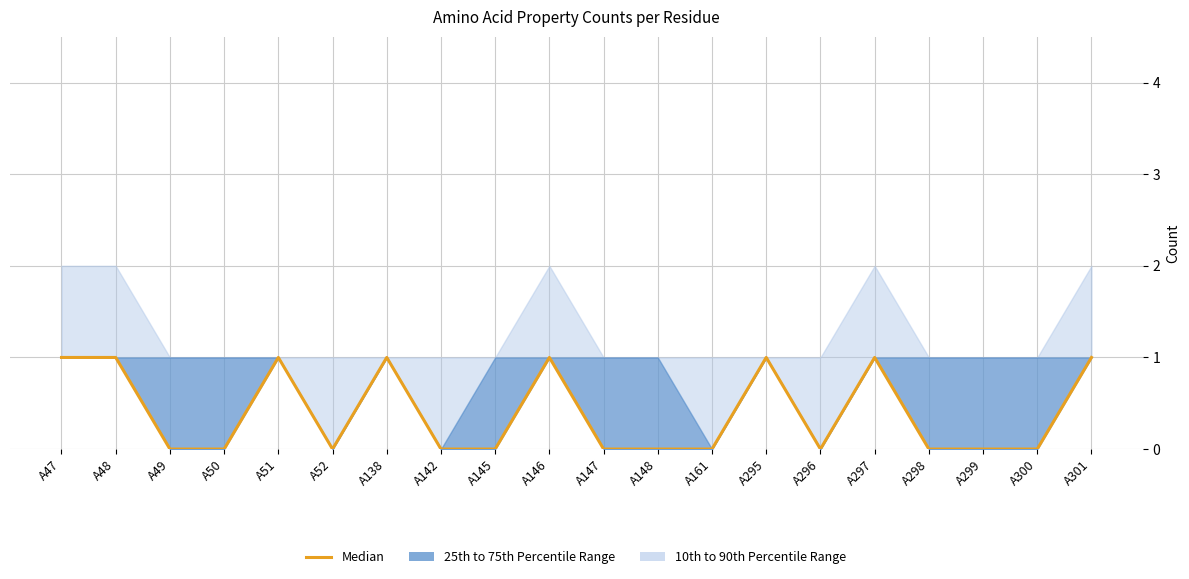

How many data points are above 0?

8